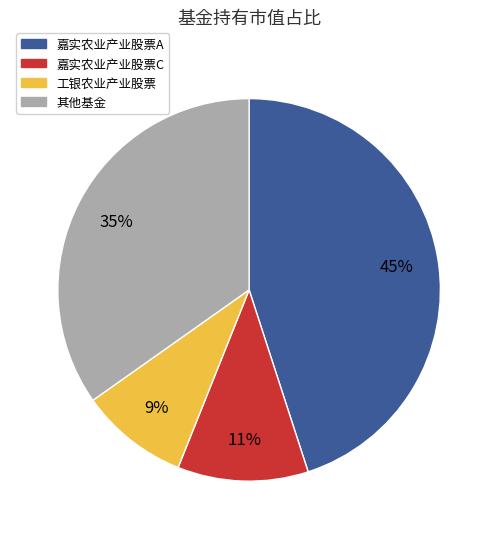

Does any single category account for the majority?

No